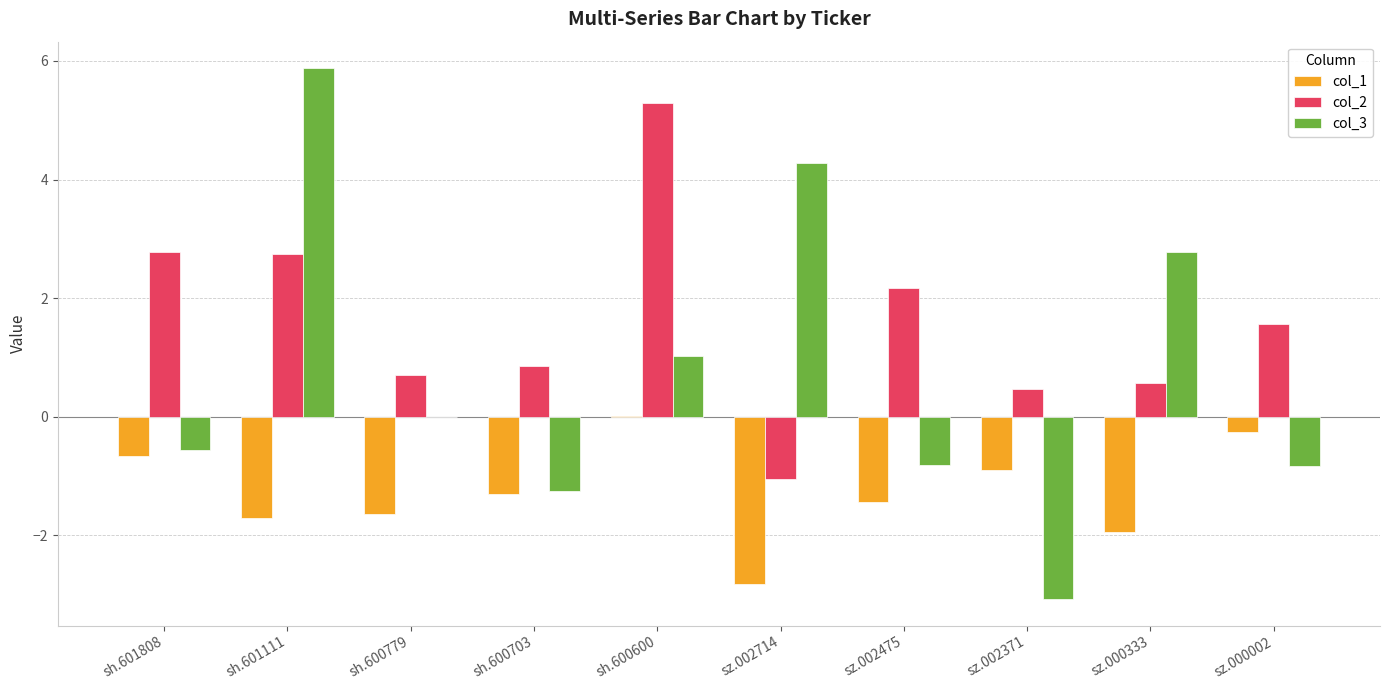

Is it true that col_3 equals 4.1 at sh.600779?

False